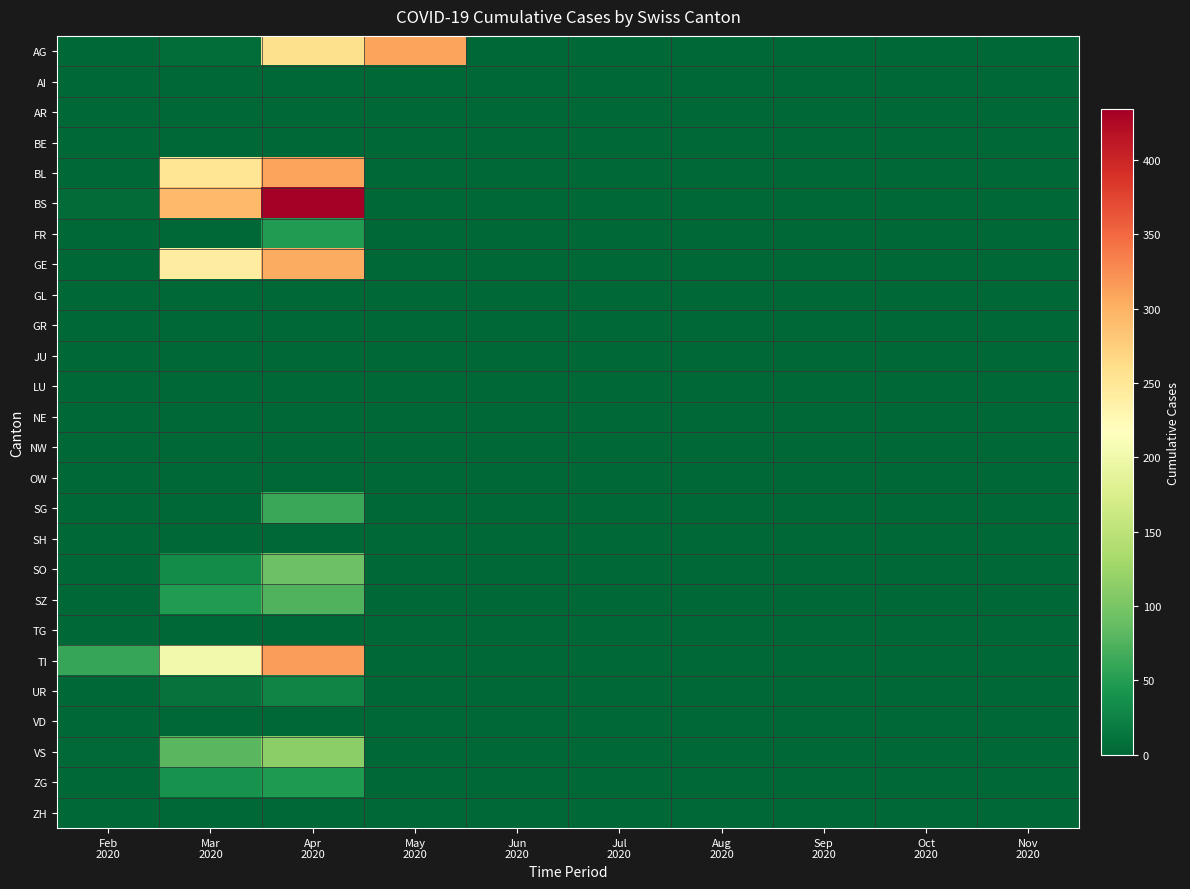

Which series has the largest range (max minus min)?

BS